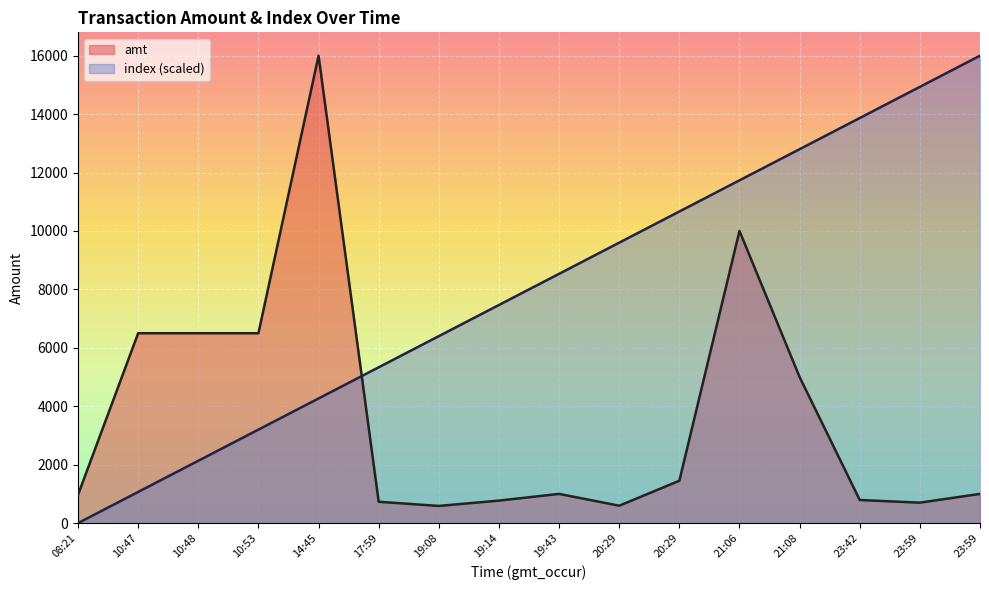

True or false: index has a value of 12800.0 at 21:08.

True